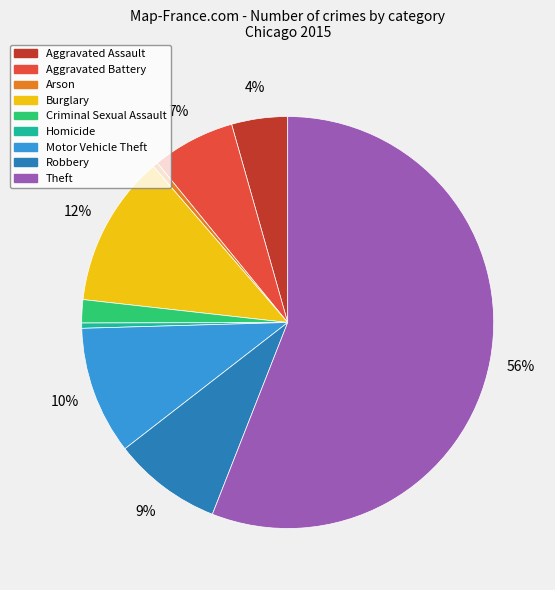

Combined, do Homicide and Arson account for over 50%?

No